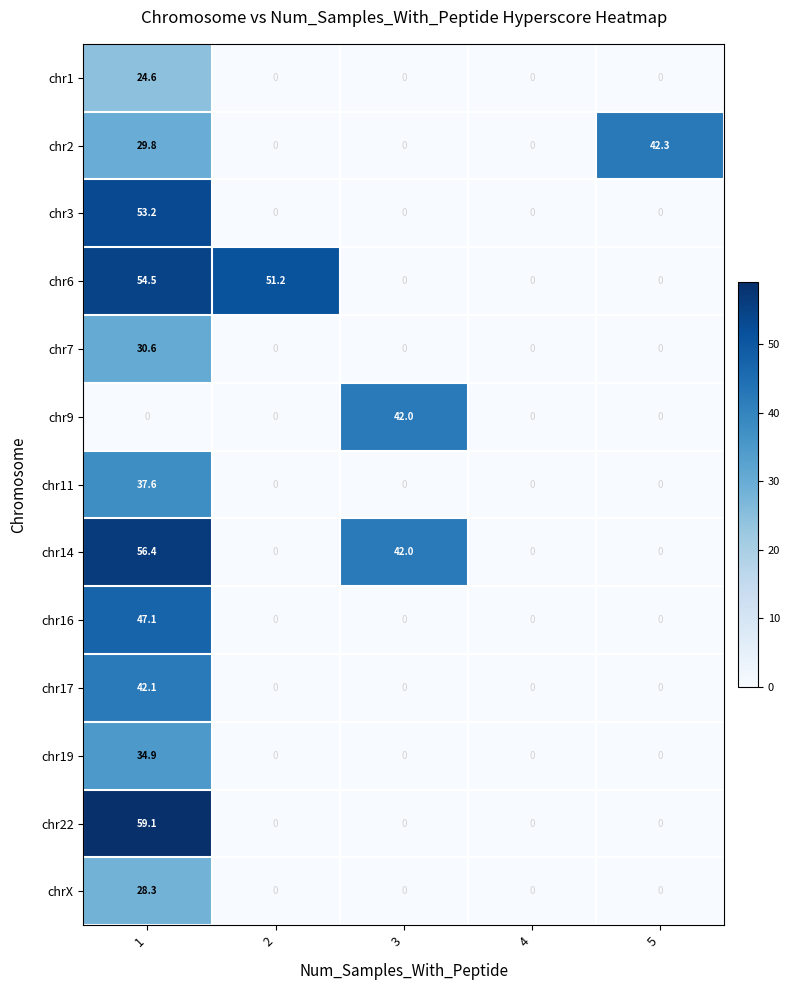

Is it true that chr11 equals -17.0 at 4?

False